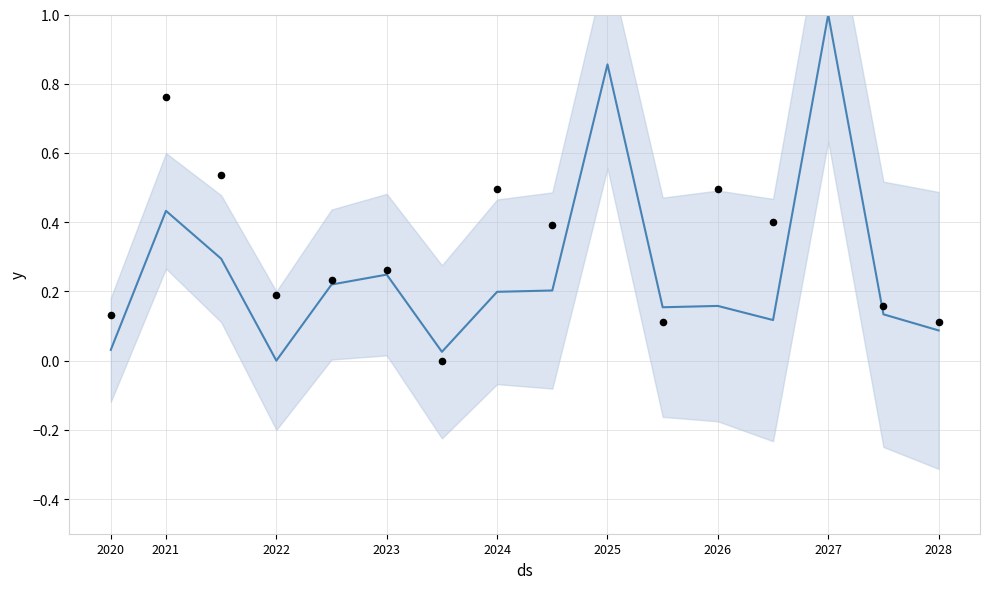

What is the total value across all series at 2024?

0.5